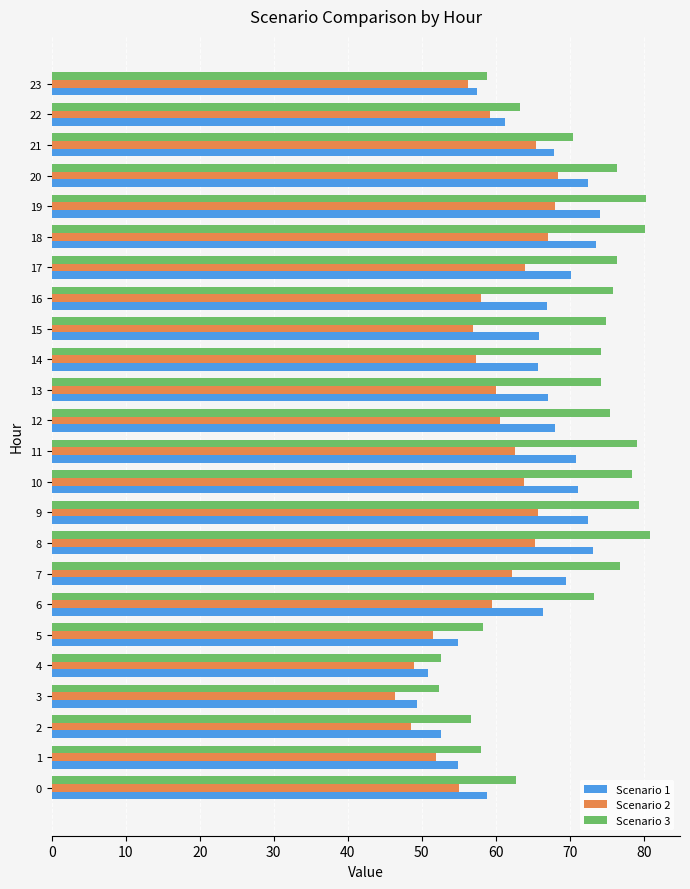

What is the sum of the Scenario 1 values at 8 and 13?

140.1